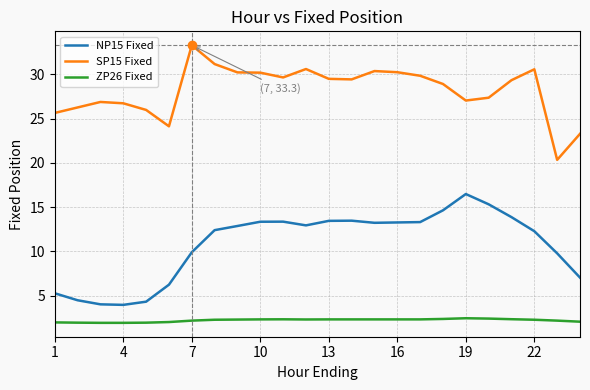

Which series has the largest total across all categories?

SP15 Fixed